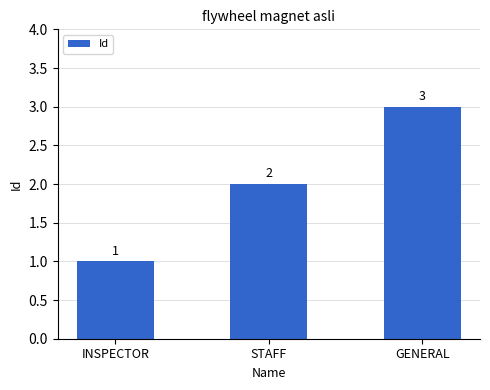

What position from the left is INSPECTOR?

1